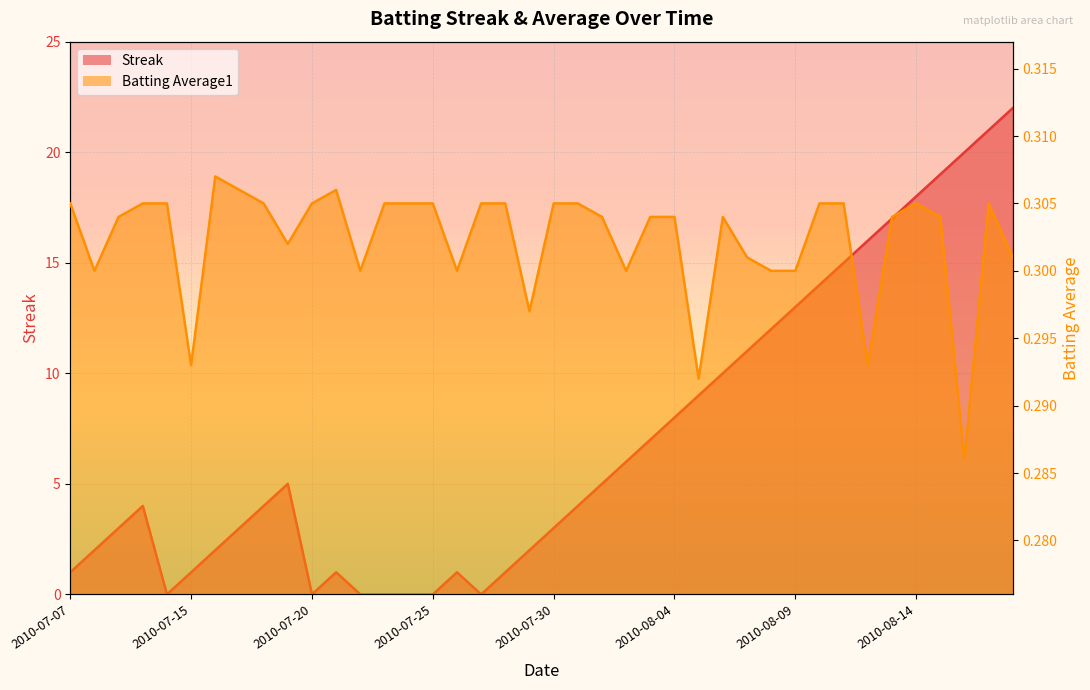

How many lines are shown in the chart?

2